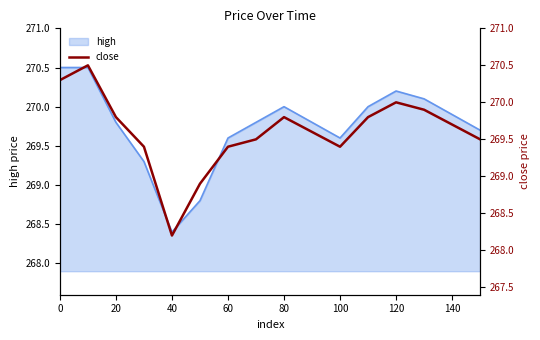

How many interior local valleys (lower than both neighbors) does the data have?

2